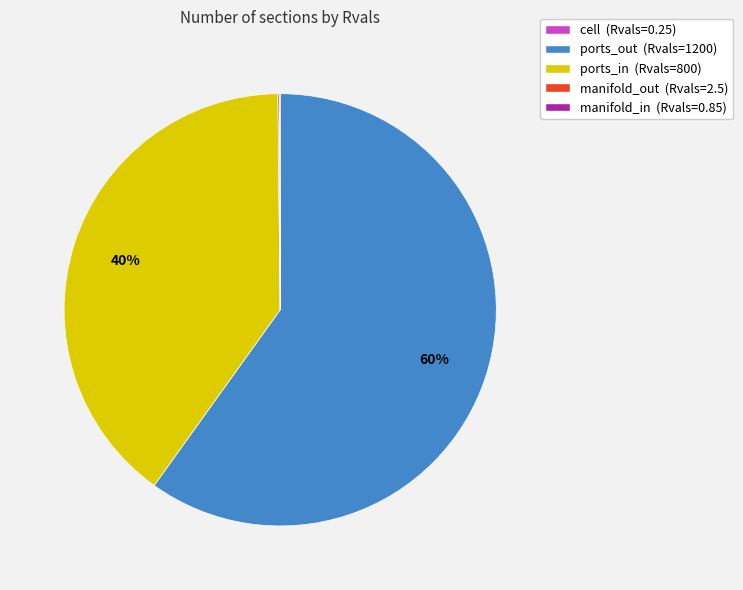

True or false: ports_out (Rvals=1200) accounts for 65% of the total.

False